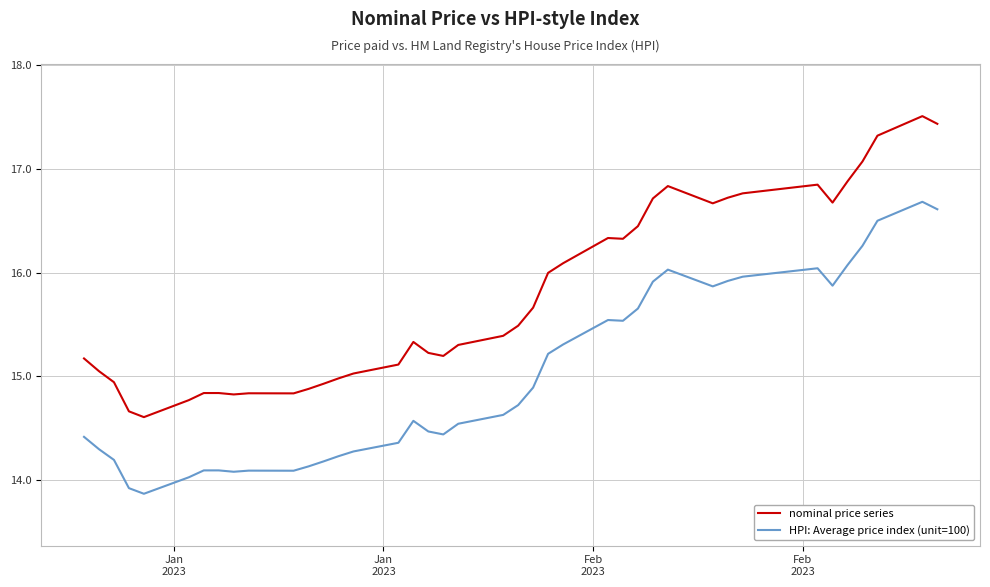

What is the difference between the second highest and second lowest values in the nominal price series series?

2.8